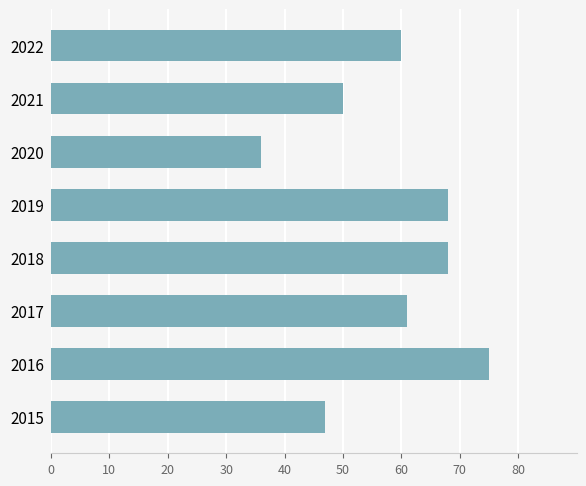

What value does the data have at 2017, to the nearest 10?

60